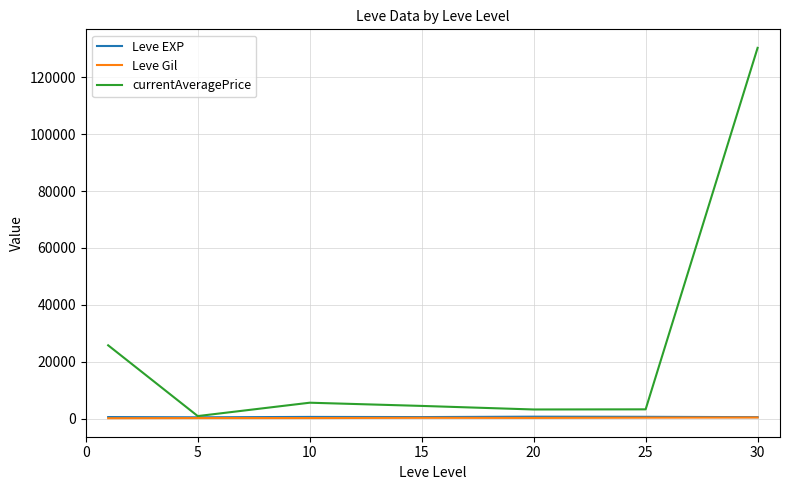

Reading right to left, what are all the values shown in this chart?

Leve EXP: 480.0	603.3	653.3	510.0	566.7	428.3	520.0
Leve Gil: 361.0	297.3	214.2	249.7	170.7	159.0	112.3
currentAveragePrice: 130416.5	3231.7	3182.8	4435.3	5564.2	862.7	25756.5